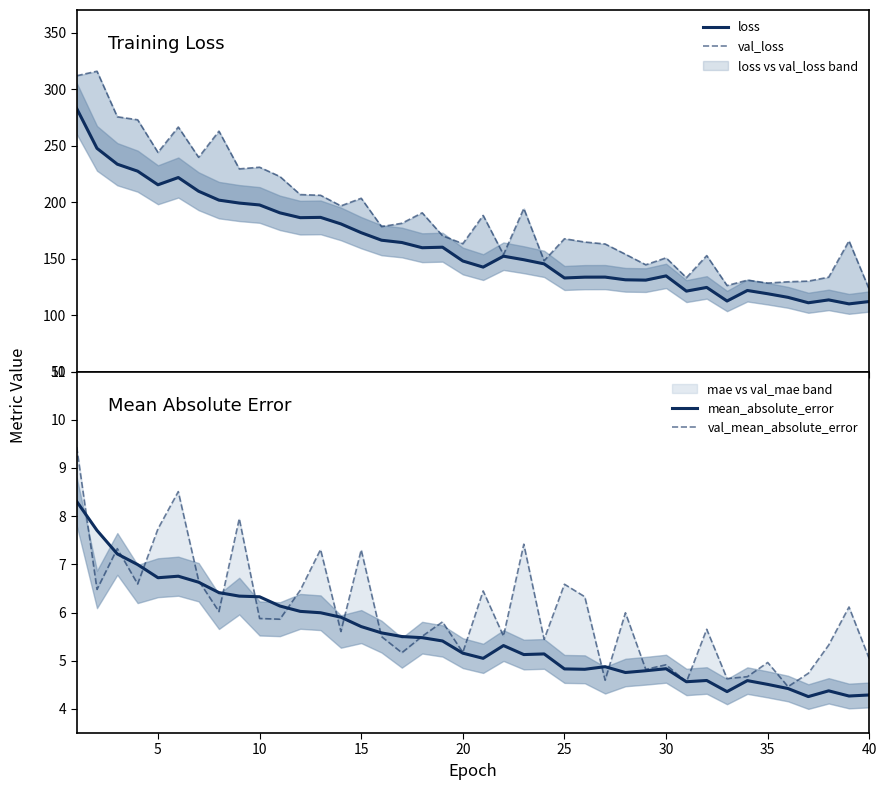

What are all the series names shown in the legend?

loss, val_loss, mean_absolute_error, val_mean_absolute_error